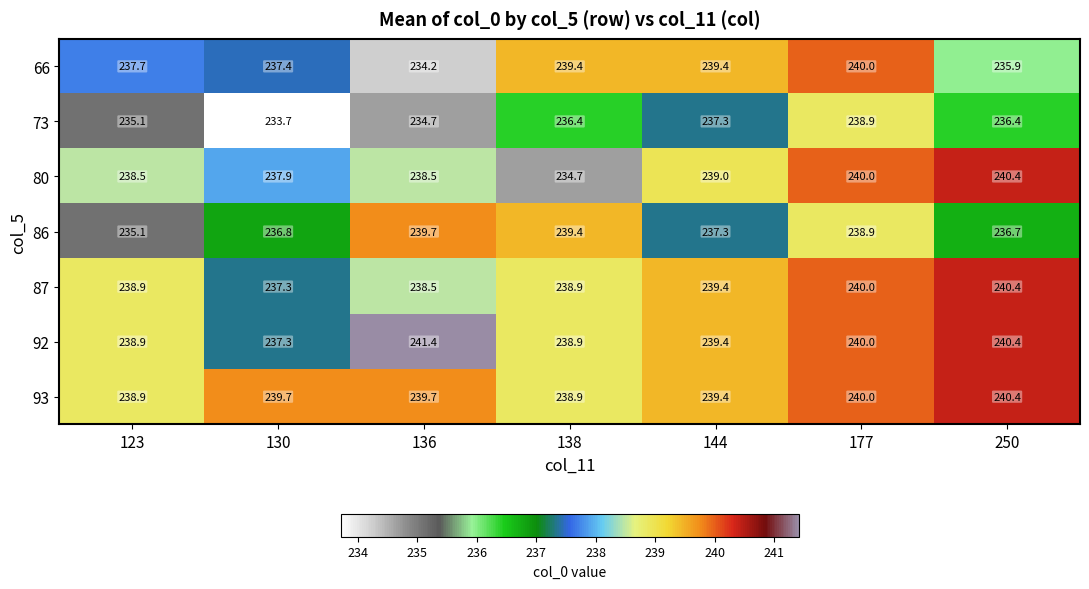

What is the sum of the 92 values at 144 and 250?

479.8